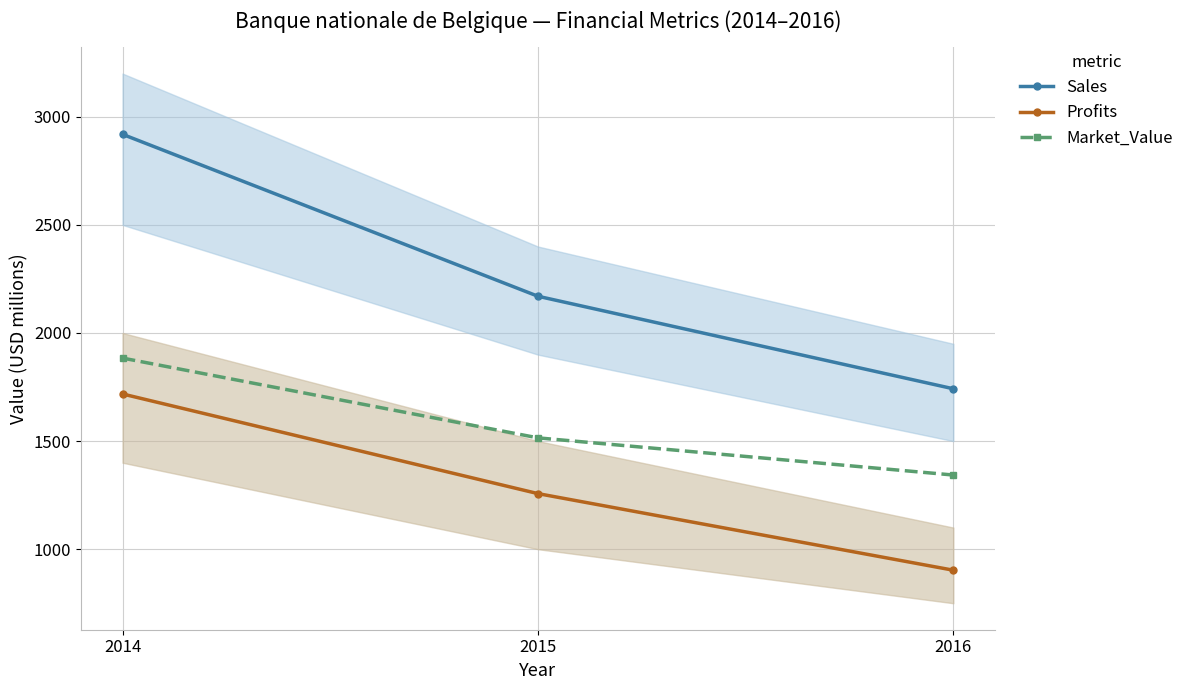

What are all the series names shown in the legend?

Sales, Profits, Market_Value